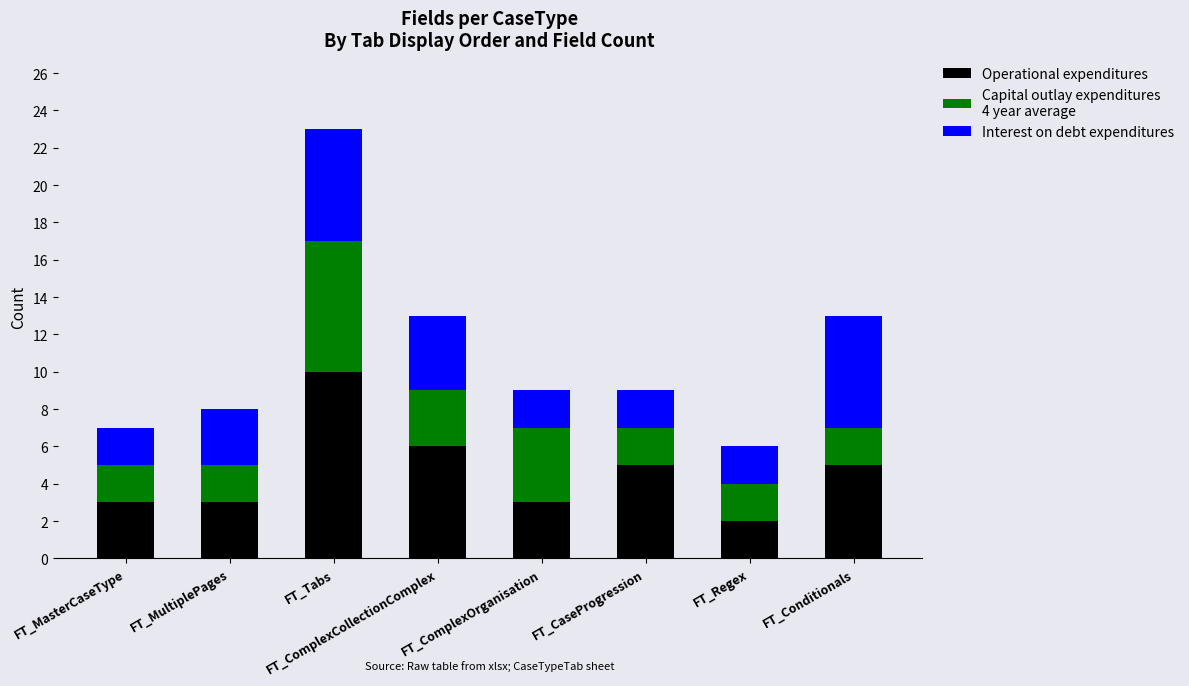

At which category is the sum across all series the highest?

FT_Tabs